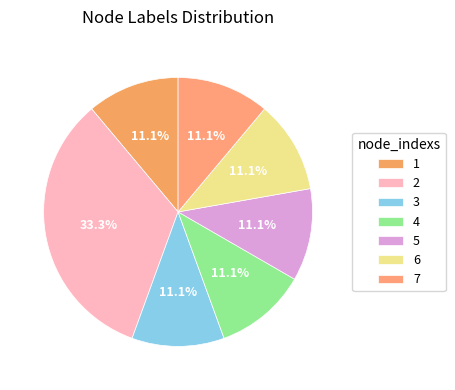

Which category has the smallest portion of the pie?

1